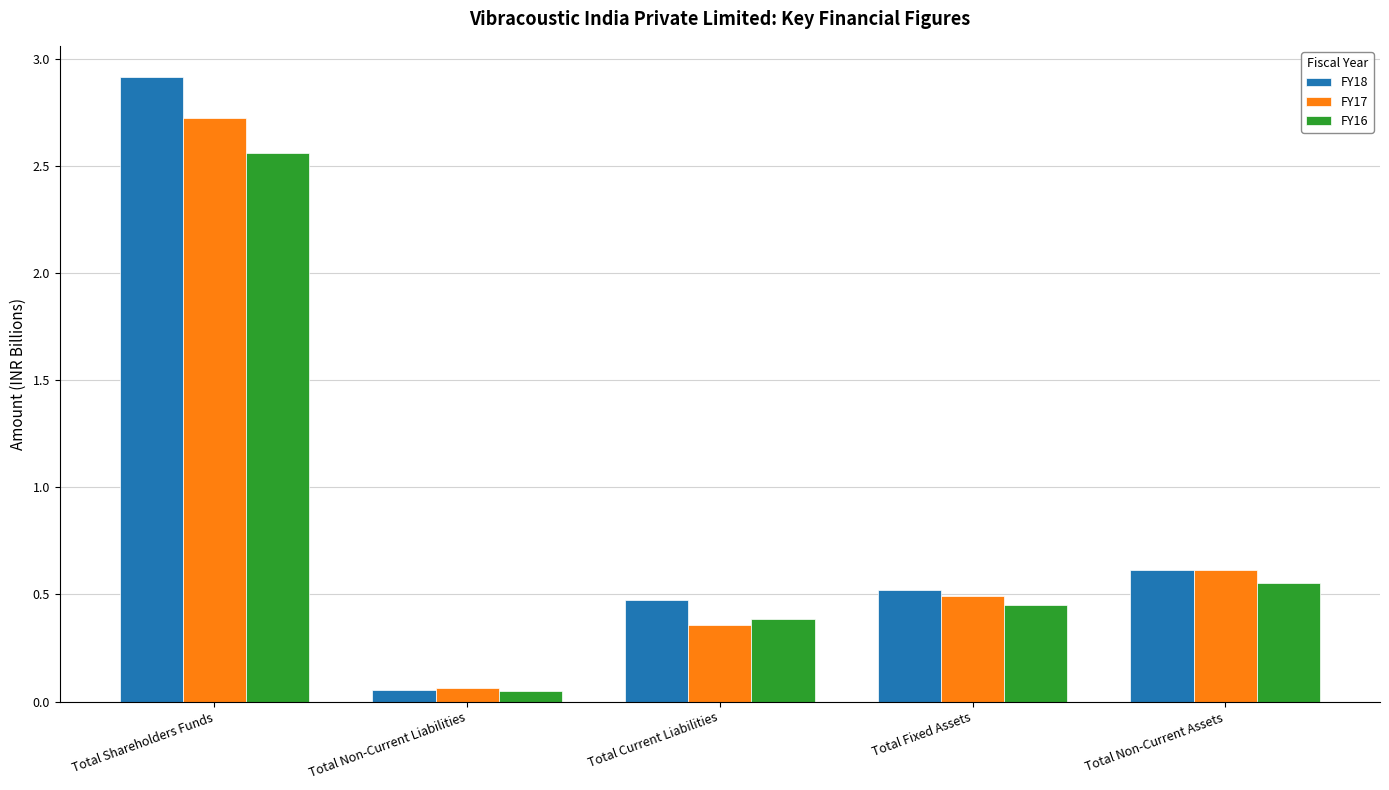

True or false: FY16 has a value of 0.4 at Total Fixed Assets.

True